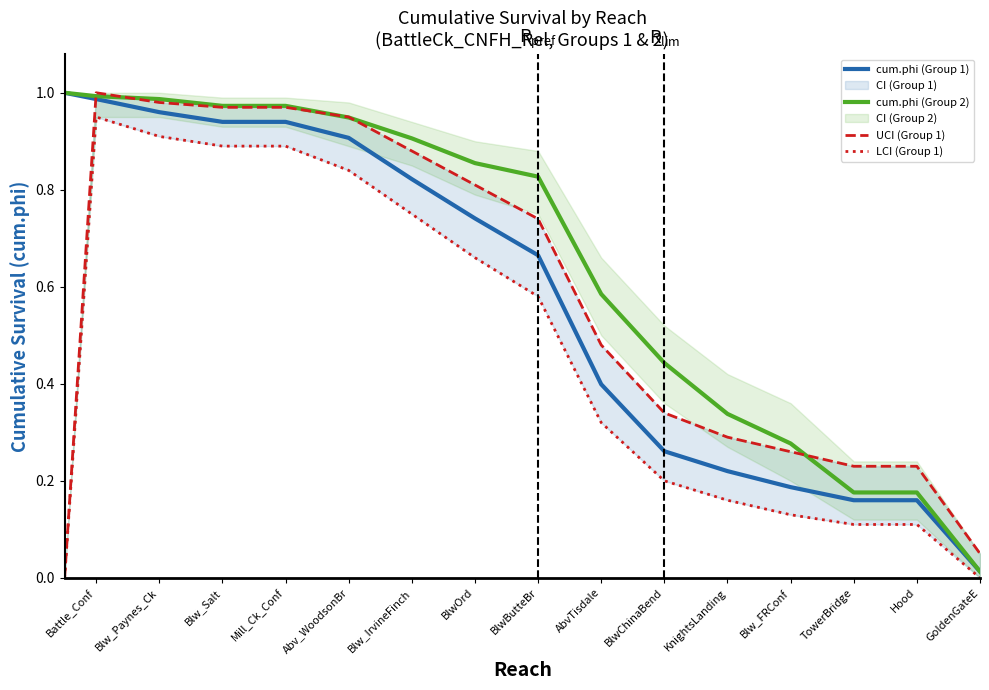

Reading left to right, list all the values displayed in this chart.

cum.phi (Group 1): 1.0	1.0	1.0	0.9	0.9	0.9	0.8	0.7	0.7	0.4	0.3	0.2	0.2	0.2	0.2	0.0
cum.phi (Group 2): 1.0	1.0	1.0	1.0	1.0	0.9	0.9	0.9	0.8	0.6	0.4	0.3	0.3	0.2	0.2	0.0
UCI (Group 1): 0.0	1.0	1.0	1.0	1.0	0.9	0.9	0.8	0.7	0.5	0.3	0.3	0.3	0.2	0.2	0.1
LCI (Group 1): 0.0	0.9	0.9	0.9	0.9	0.8	0.8	0.7	0.6	0.3	0.2	0.2	0.1	0.1	0.1	0.0